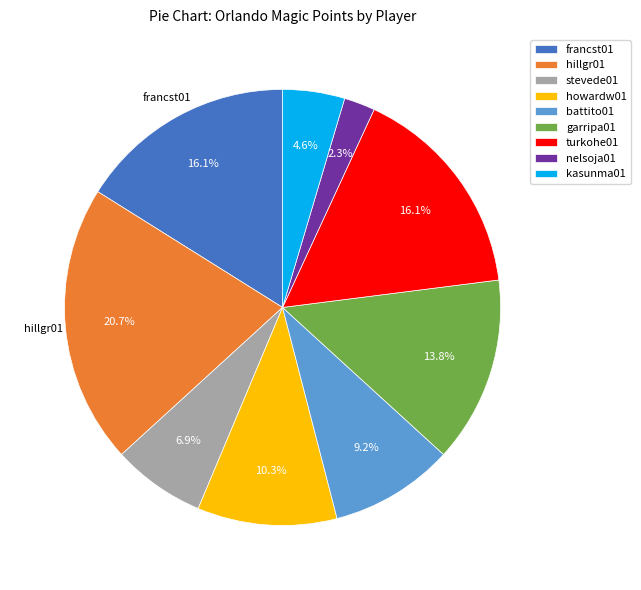

To the nearest percent, what is the difference between the turkohe01 and battito01 slice percentages?

7%